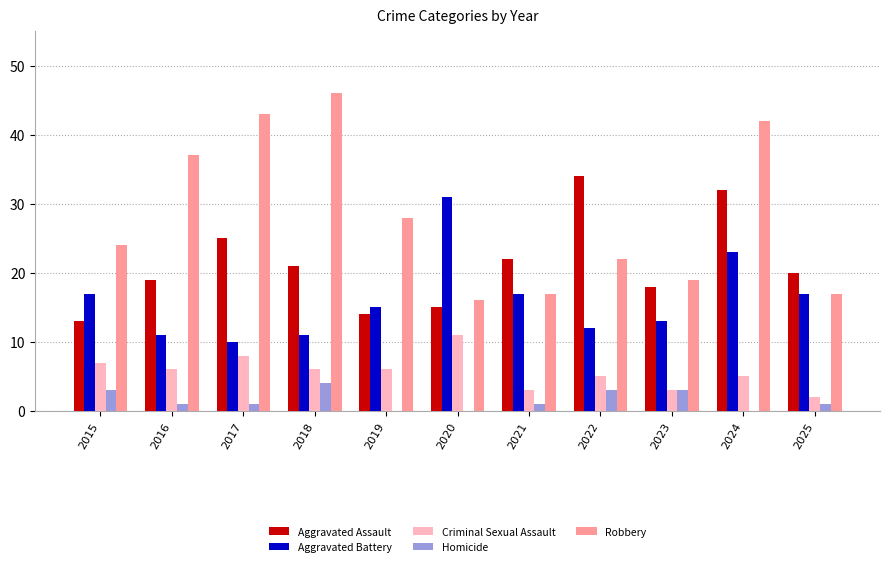

At which category is the sum across all series the highest?

2024